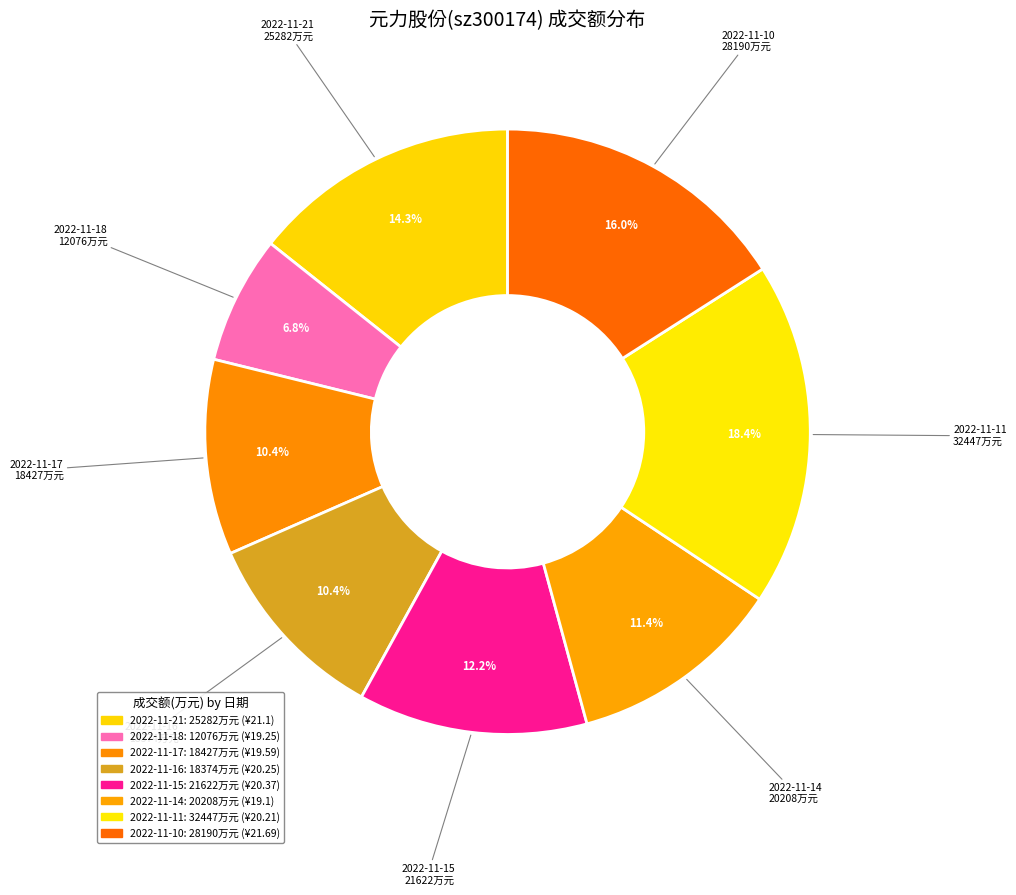

Does any single category account for the majority?

No